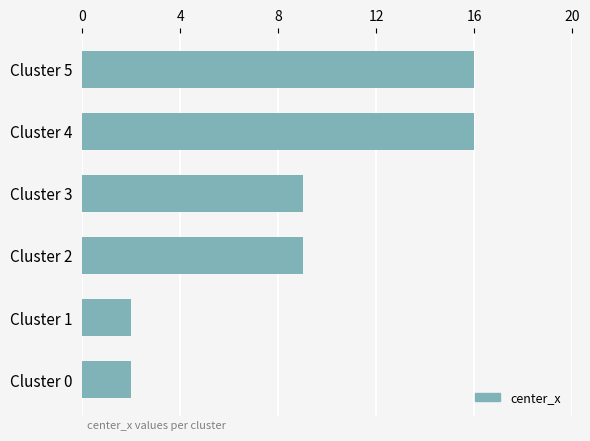

The value at Cluster 3 is 9. True or false?

True